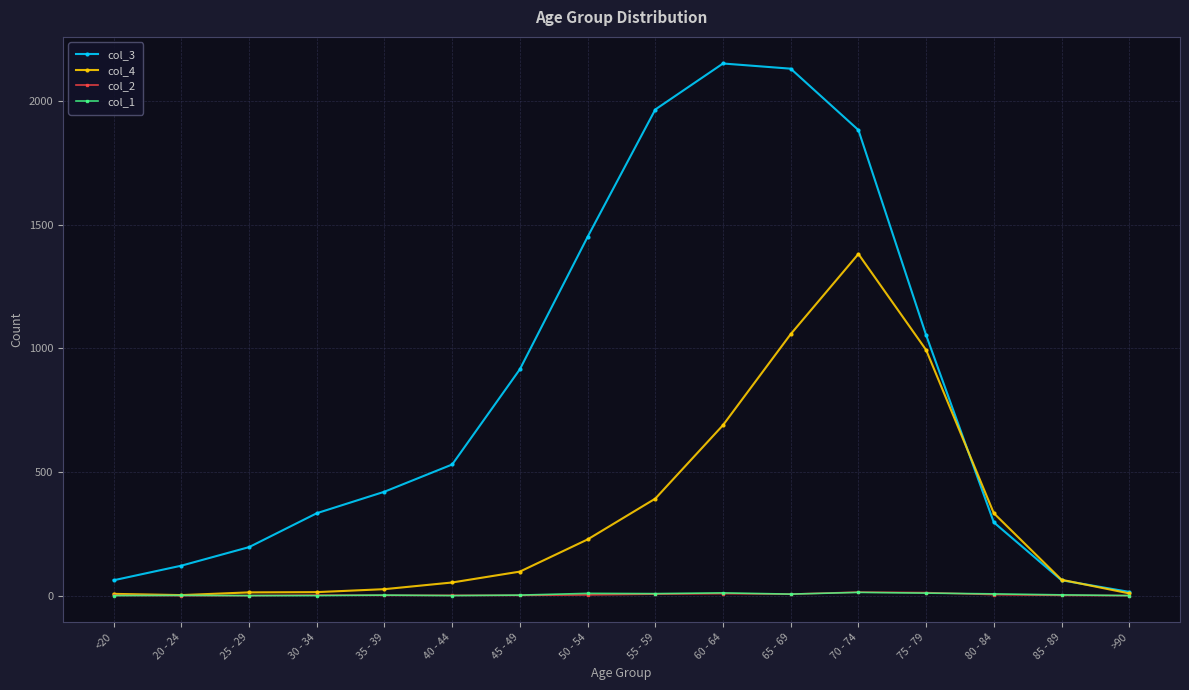

Which category has the highest value in the col_4 series?

70 - 74